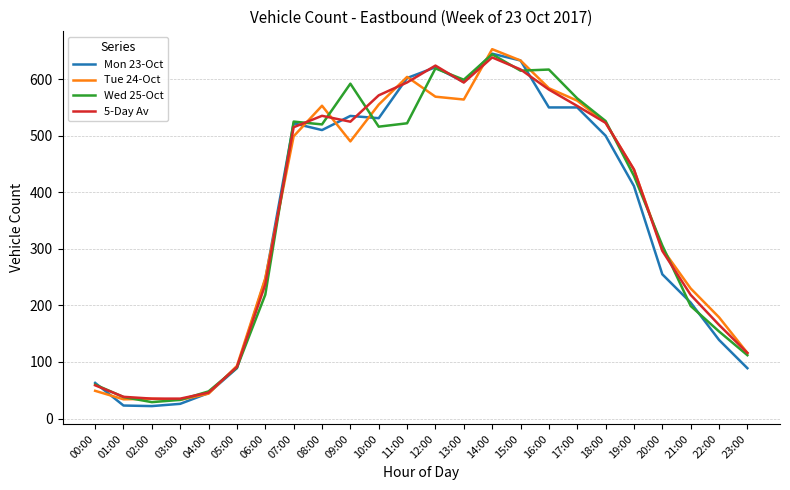

The 5-Day Av series shows 515.0 at 07:00. True or false?

True